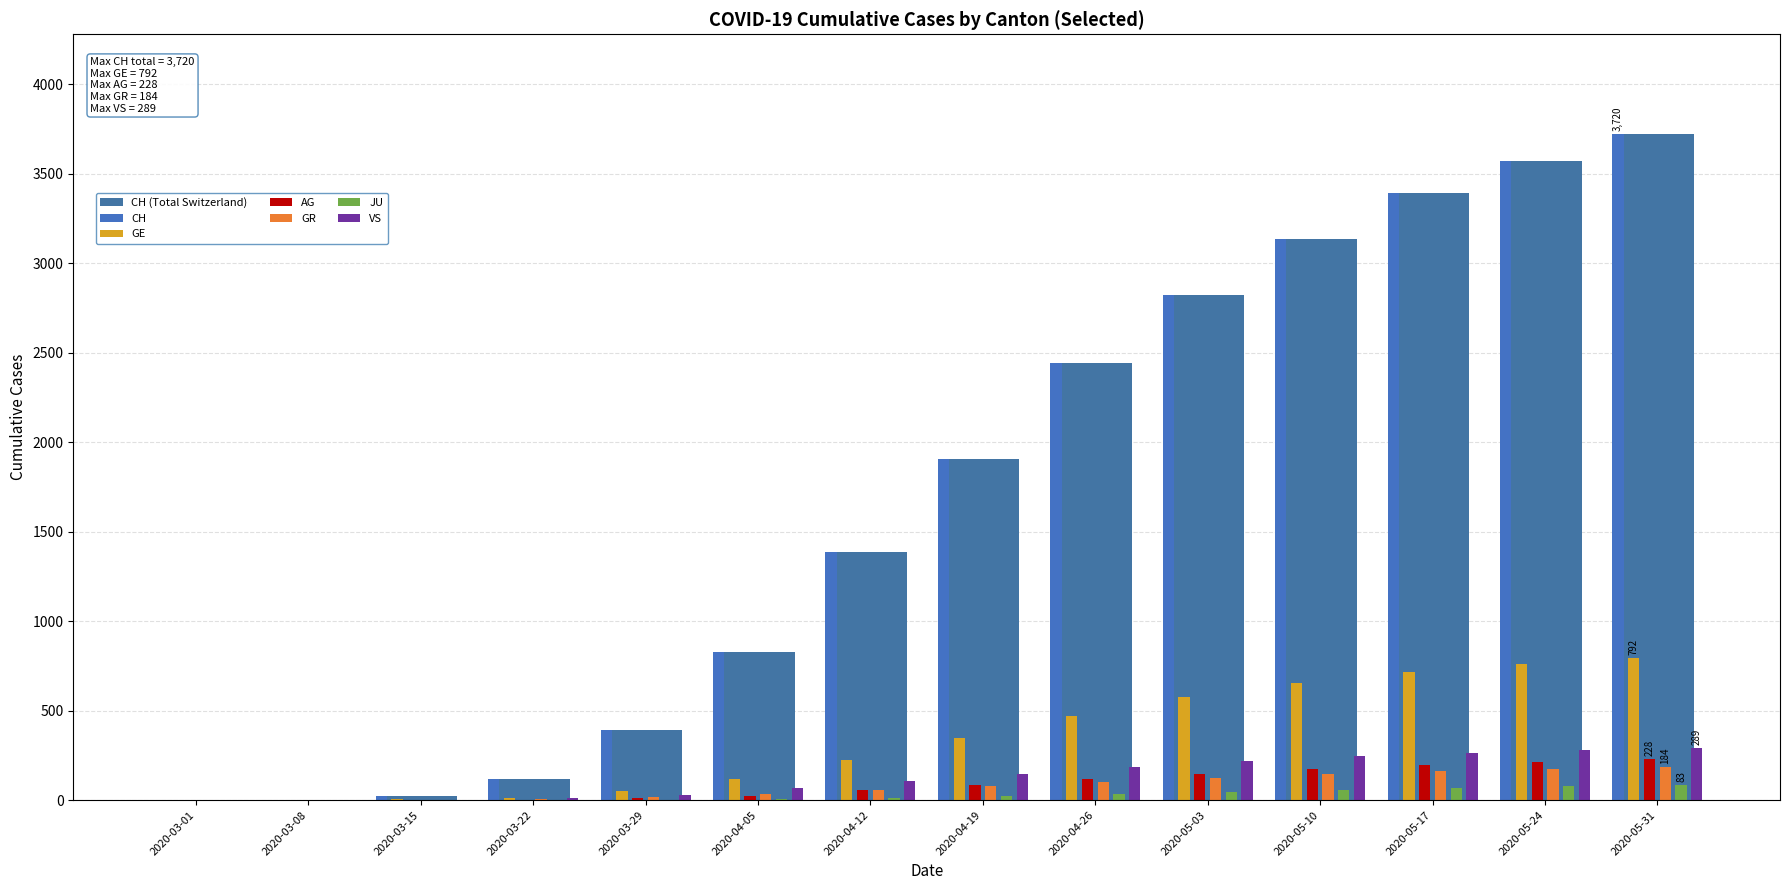

What is the label of the 4th bar from the left?

2020-03-22